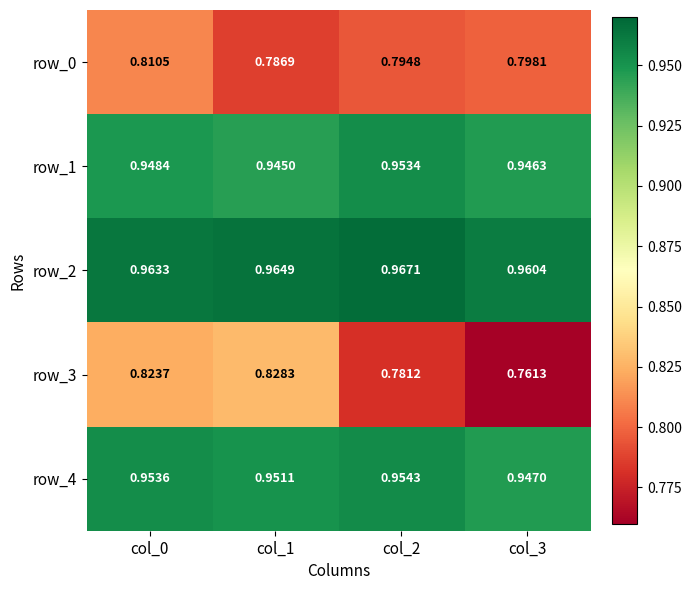

At which category is the sum across all series the highest?

col_0